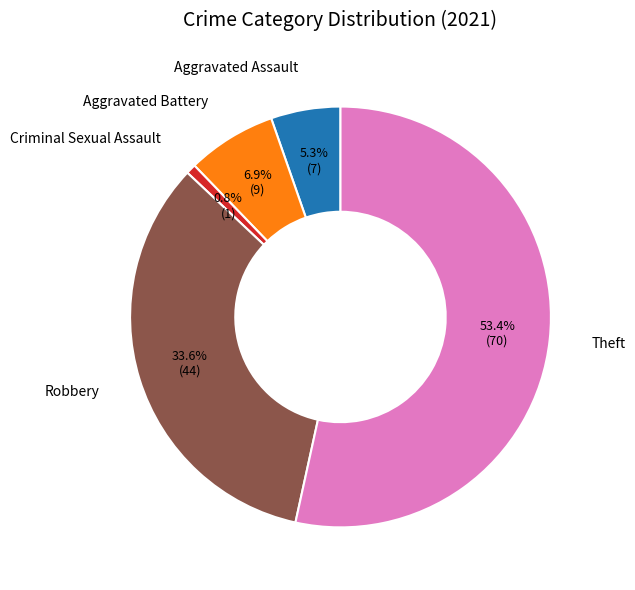

Which slice is the smallest?

Criminal Sexual Assault